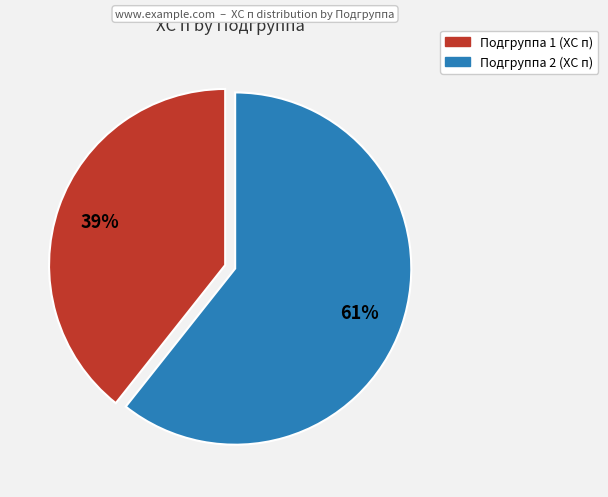

To the nearest percent, what is the average slice percentage?

50%